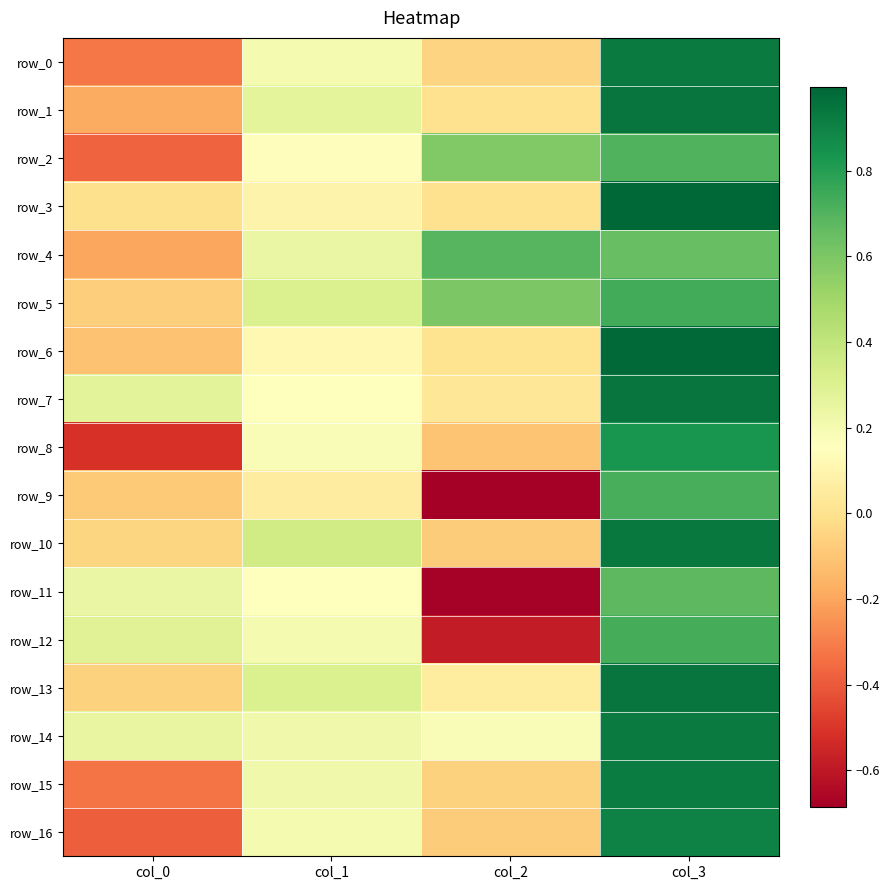

Is it true that row_4 equals 0.7 at col_3?

True